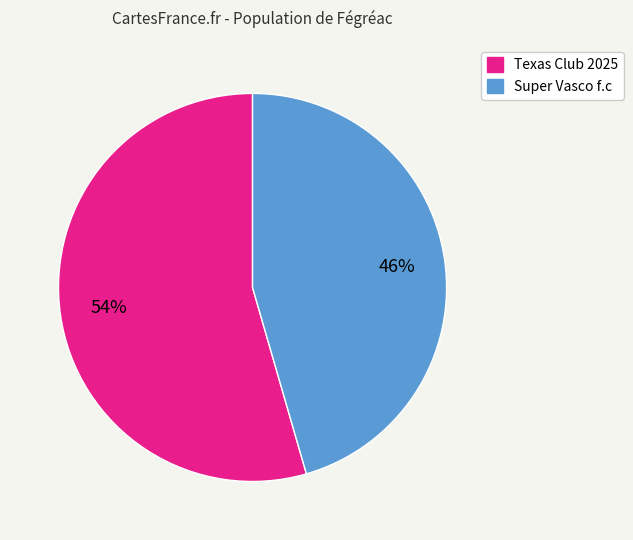

How many slices are in this pie chart?

2